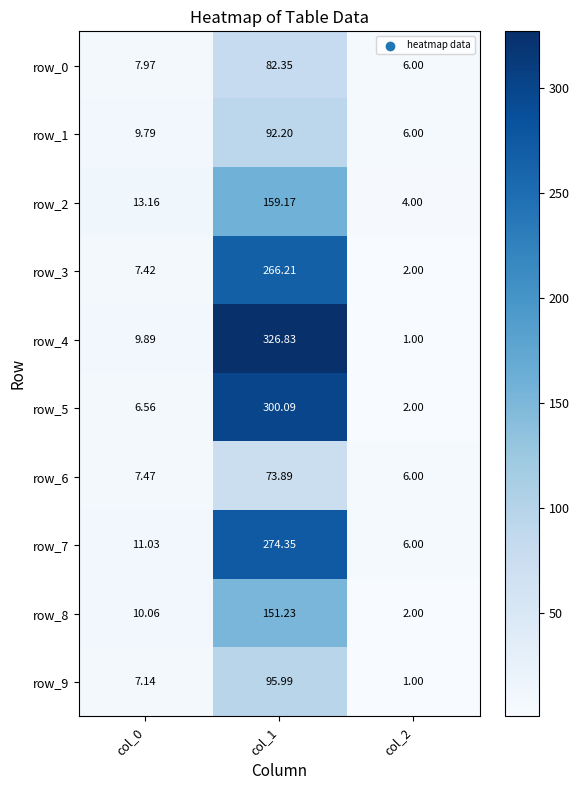

What is the lowest value of the row_4 series?

1.0